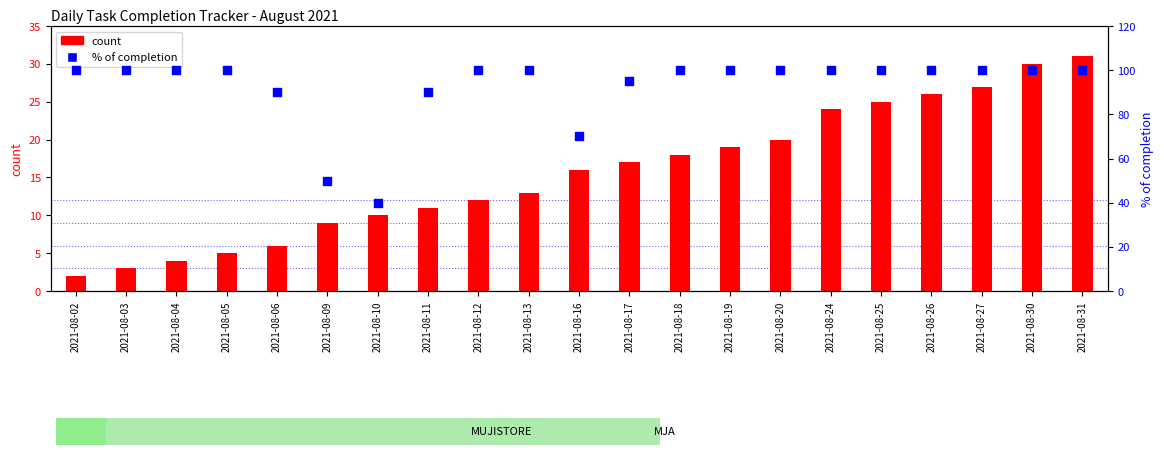

Which series reaches the minimum Y coordinate?

count